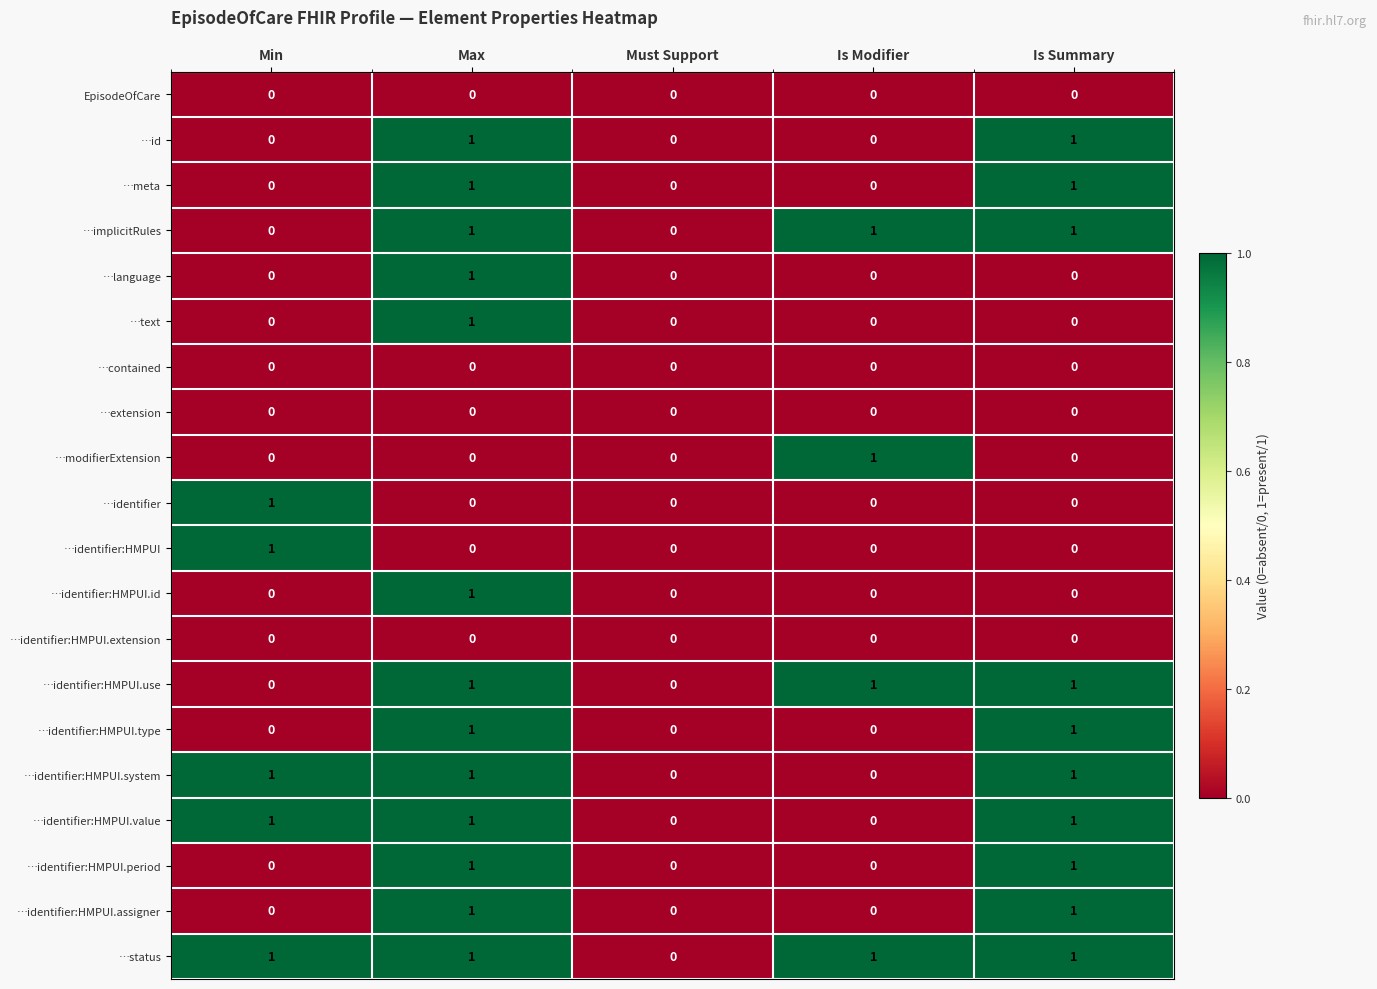

How many …identifier:HMPUI.period values are between 0 and 1?

5